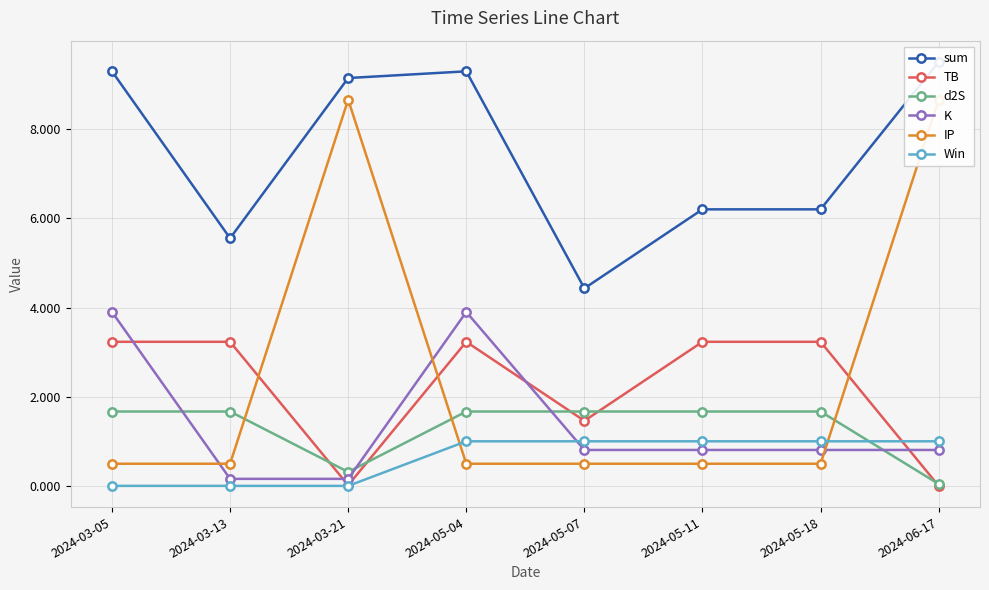

How many values in the d2S series are below 1?

2